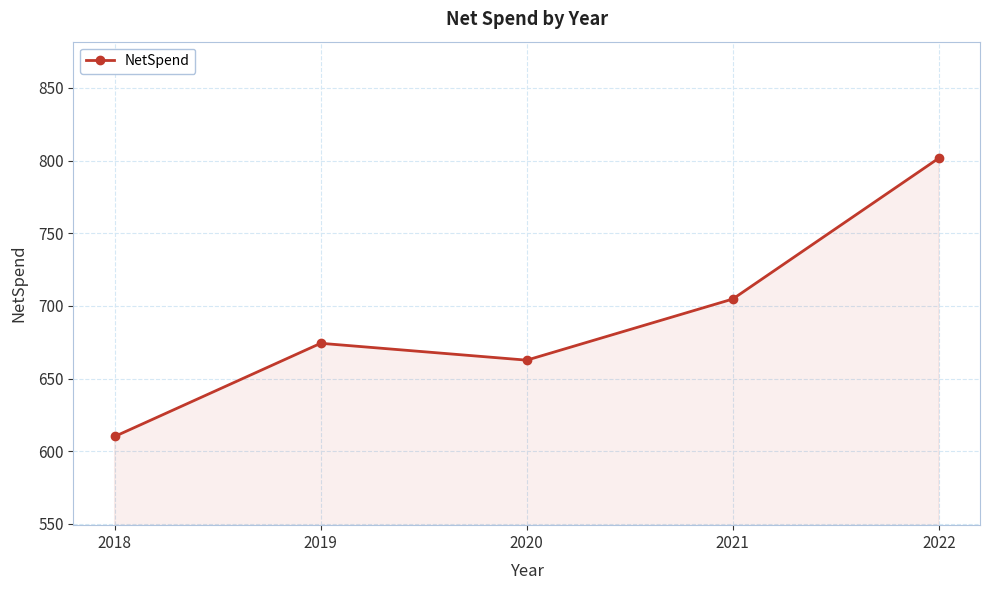

What is the greatest value displayed?

801.6